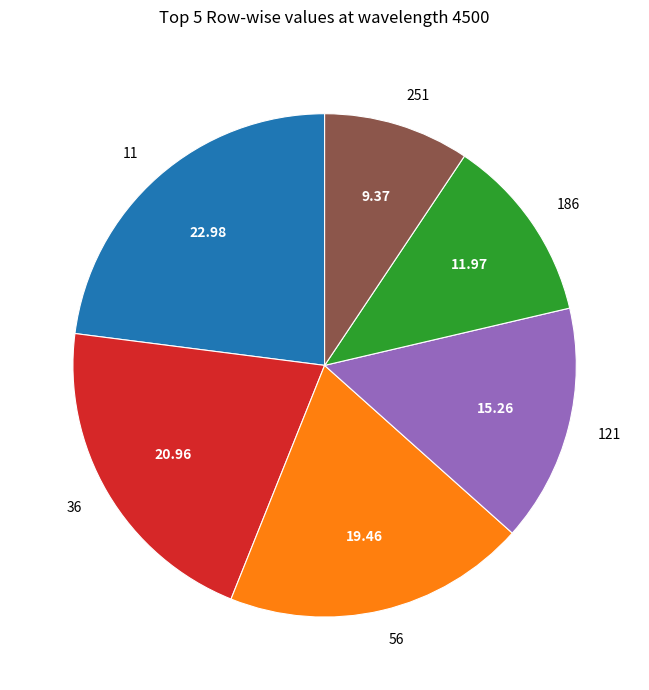

Count the number of slices in the pie.

6